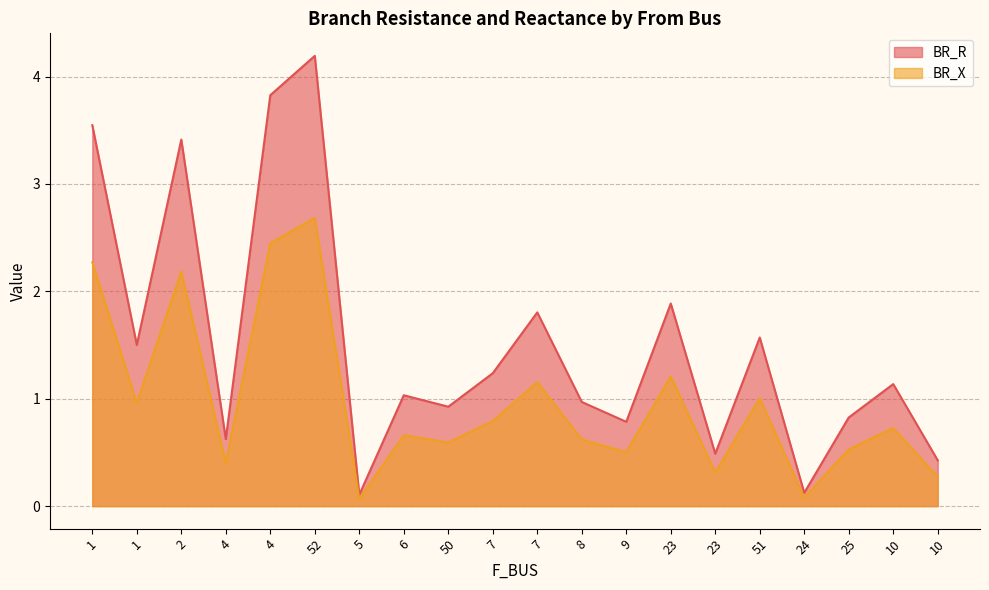

Reading left to right, list all the values displayed in this chart.

BR_R: 1=3.5	1=1.5	2=3.4	4=0.6	4=3.8	52=4.2	5=0.1	6=1.0	50=0.9	7=1.2	7=1.8	8=1.0	9=0.8	23=1.9	23=0.5	51=1.6	24=0.1	25=0.8	10=1.1	10=0.4
BR_X: 1=2.3	1=1.0	2=2.2	4=0.4	4=2.4	52=2.7	5=0.1	6=0.7	50=0.6	7=0.8	7=1.2	8=0.6	9=0.5	23=1.2	23=0.3	51=1.0	24=0.1	25=0.5	10=0.7	10=0.3